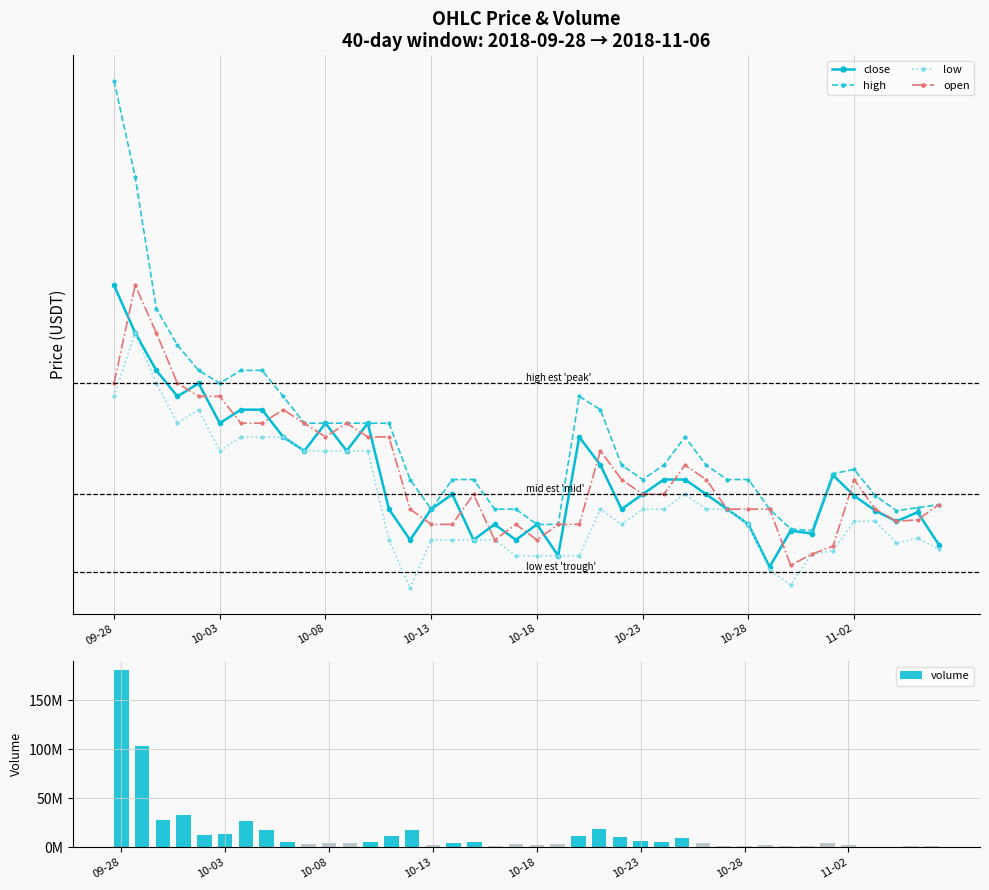

Rank the series at 26 from highest to lowest value.

volume, high, close, open, low